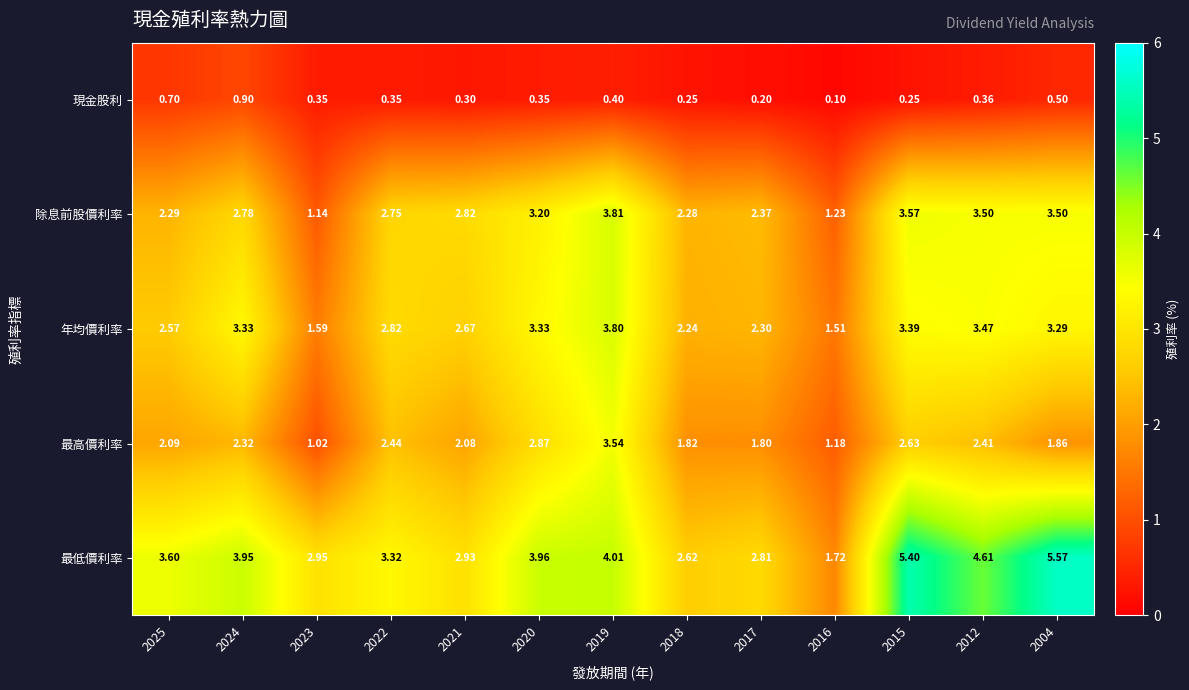

Which series has the largest total across all categories?

最低價利率